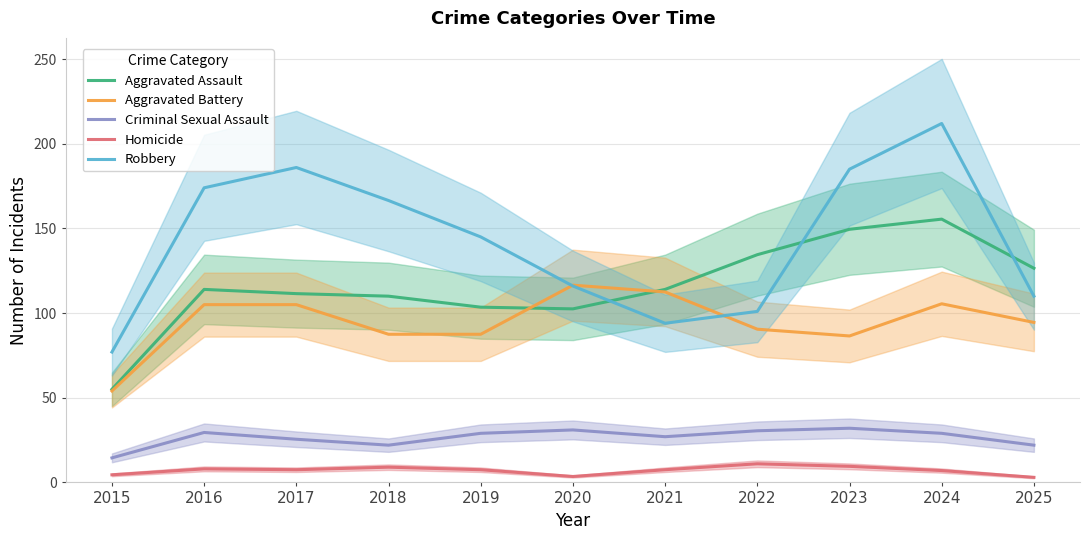

True or false: Aggravated Assault and Homicide cross at least once.

False